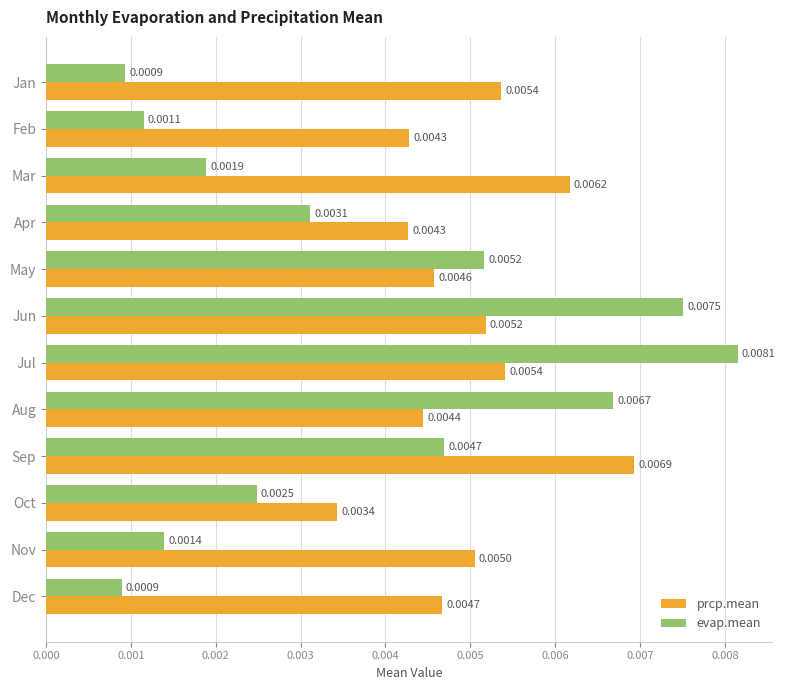

At which category is the sum across all series the highest?

Jul